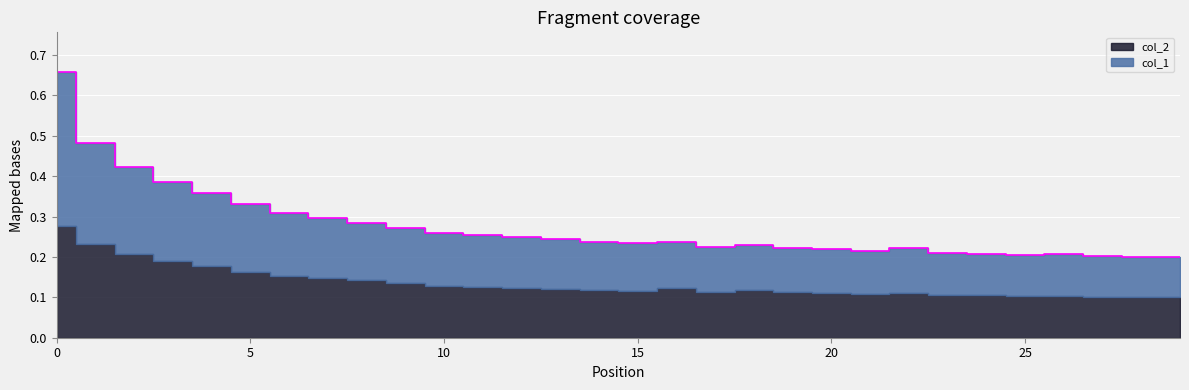

What is the difference between the maximum and minimum values?

0.5